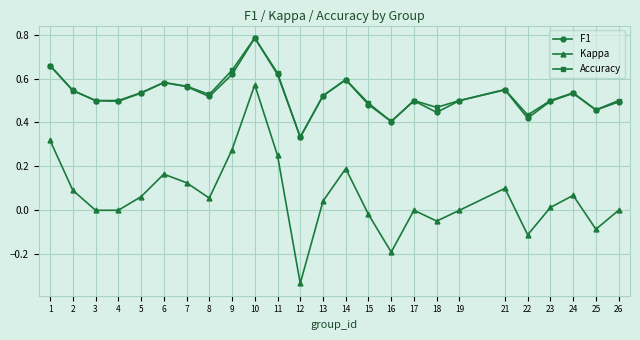

What is the total value across all series at 3?

1.0